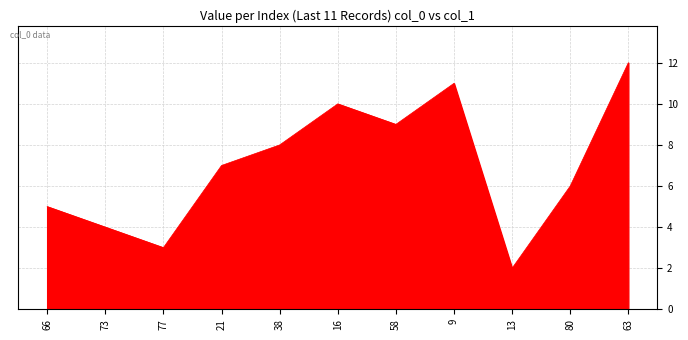

Where is the data nearest to the value 6?

80